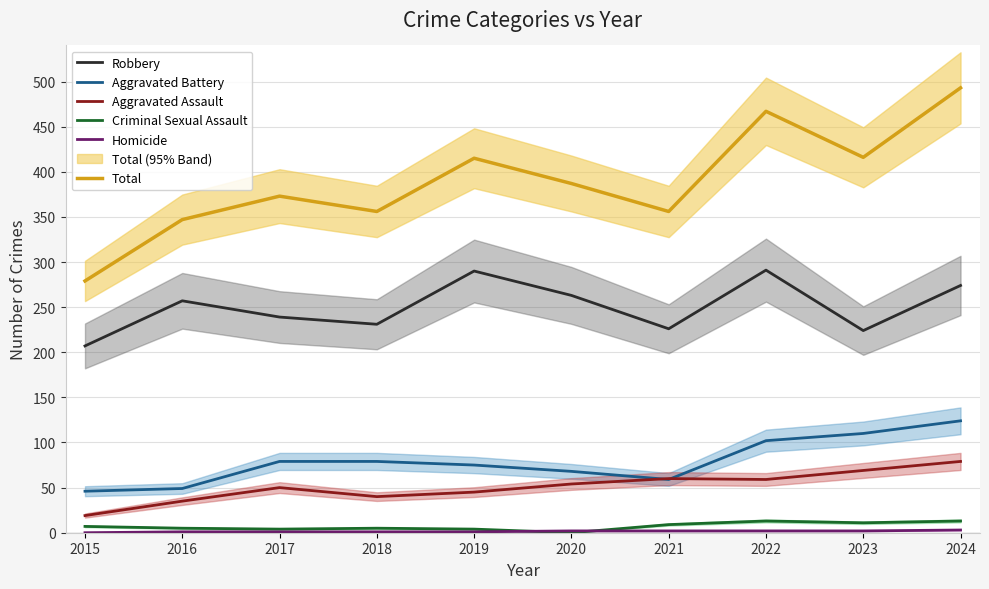

Which series has the largest total across all categories?

Total